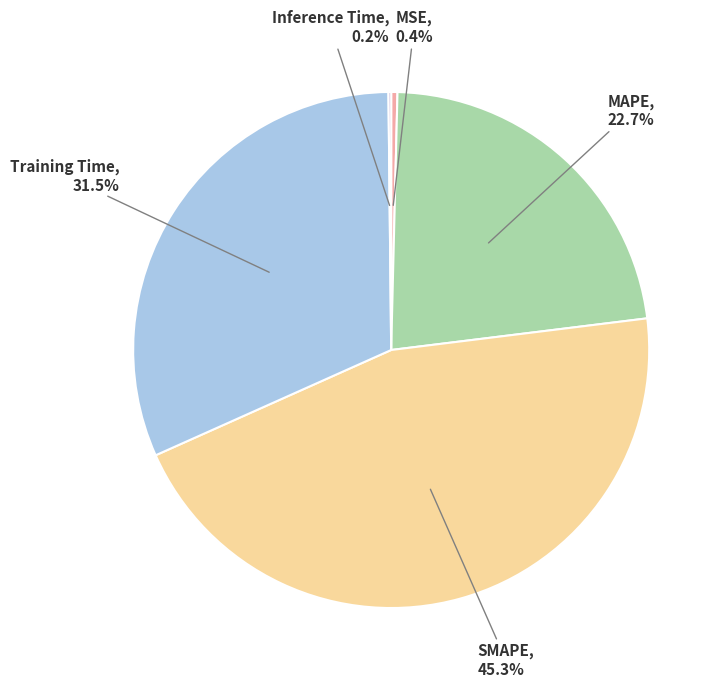

Which has a higher value, MAPE or MSE?

MAPE